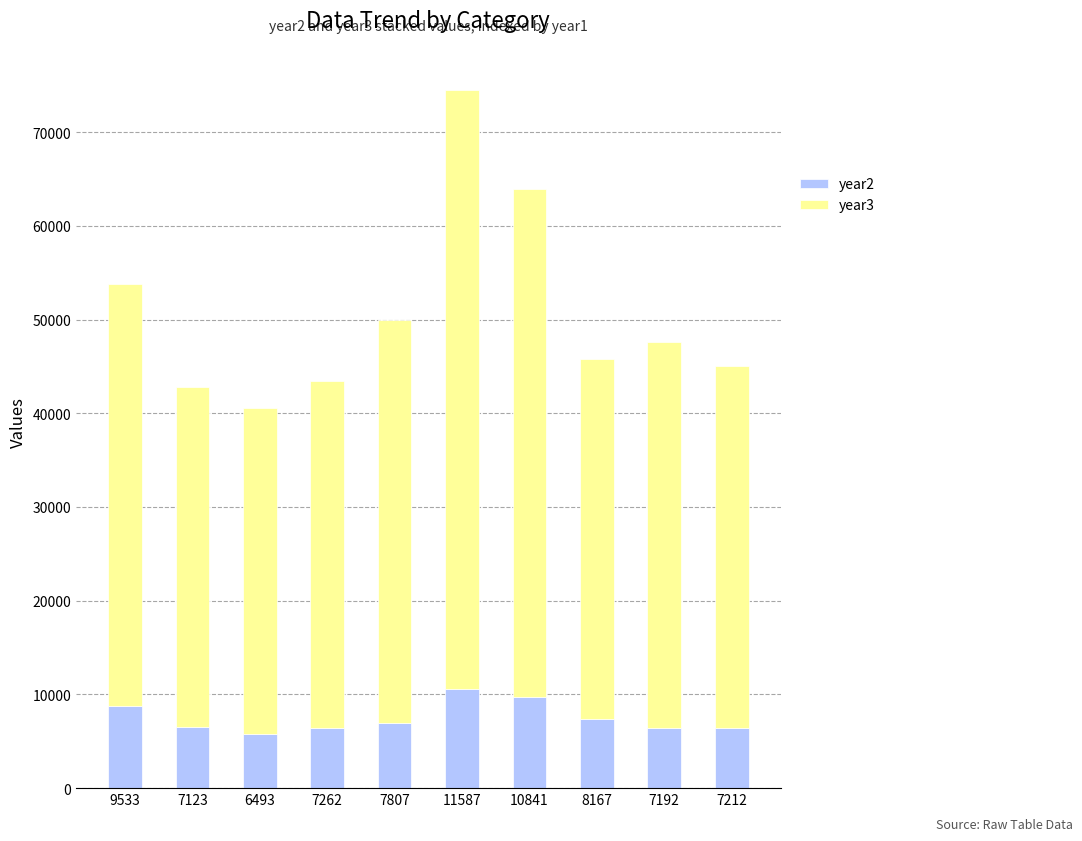

At which category is the sum across all series the highest?

11587